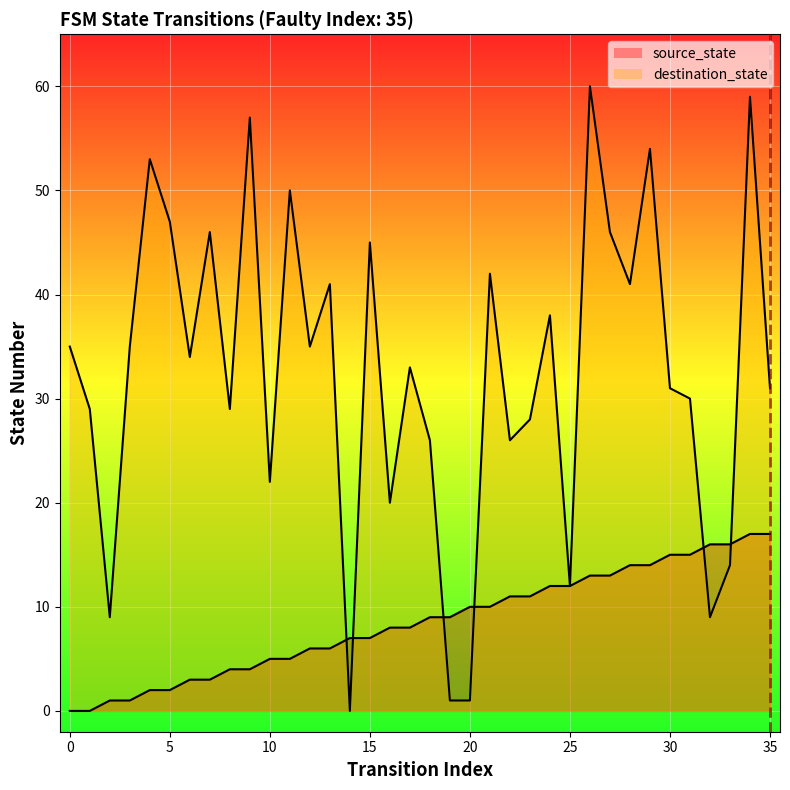

At how many categories does at least one series exceed 6?

36